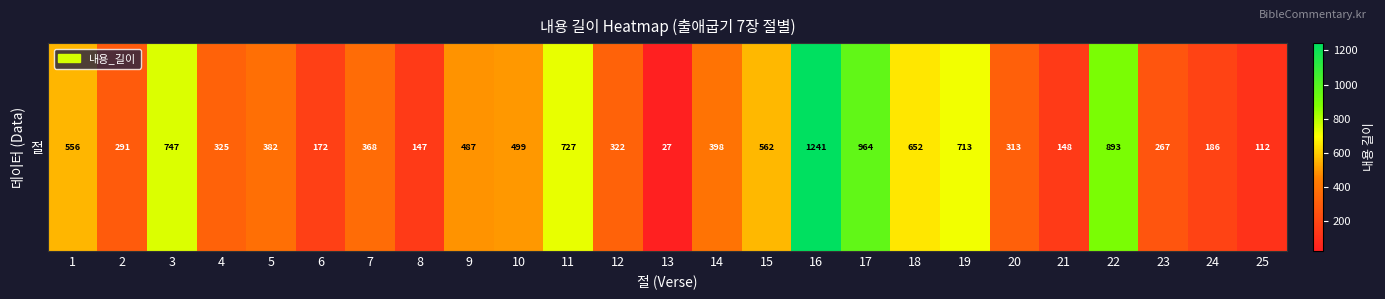

Between 14 and 12, which is larger?

14